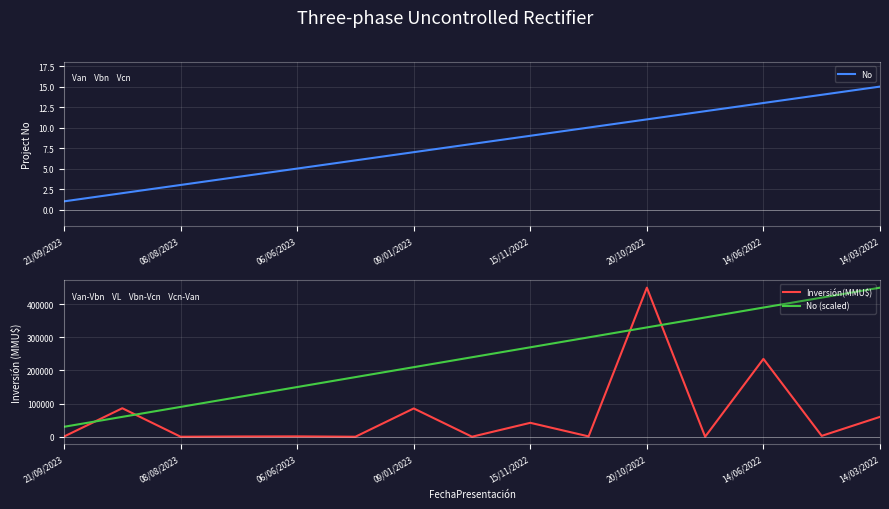

Which series ends up on top after the final intersection of No (scaled) and Inversión(MMU$)?

No (scaled)